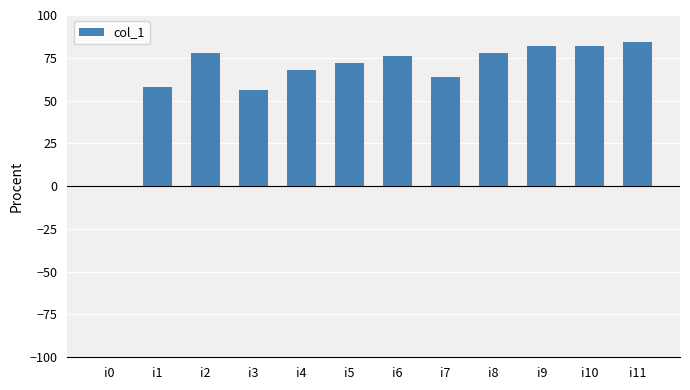

Reading left to right, extract all data points from this chart.

i0=0	i1=58	i2=78	i3=56	i4=68	i5=72	i6=76	i7=64	i8=78	i9=82	i10=82	i11=84